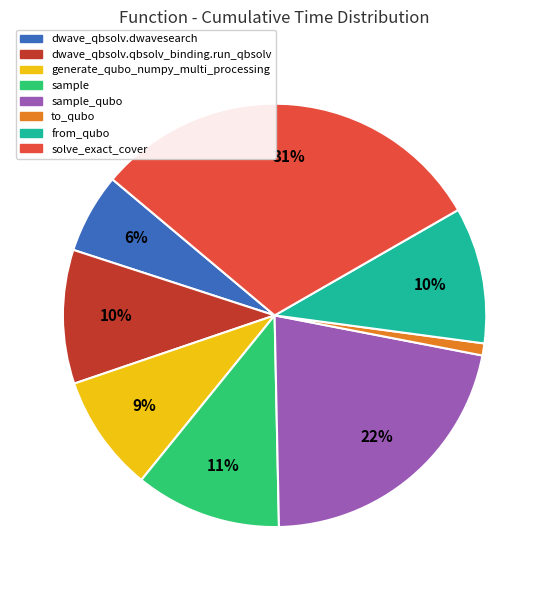

Is there a majority slice in this chart?

No